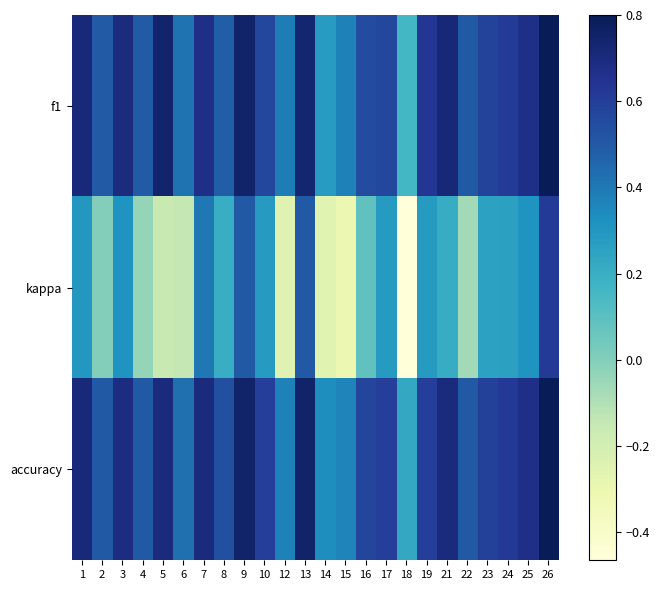

Reading left to right, what are all the values shown in this chart?

f1: 1=0.7	2=0.5	3=0.7	4=0.5	5=0.7	6=0.4	7=0.7	8=0.5	9=0.7	10=0.6	12=0.4	13=0.7	14=0.3	15=0.4	16=0.6	17=0.6	18=0.2	19=0.6	21=0.7	22=0.5	23=0.6	24=0.6	25=0.7	26=0.8
kappa: 1=0.3	2=0.0	3=0.3	4=-0.0	5=-0.2	6=-0.1	7=0.4	8=0.2	9=0.5	10=0.3	12=-0.2	13=0.5	14=-0.3	15=-0.3	16=0.1	17=0.3	18=-0.5	19=0.3	21=0.2	22=-0.1	23=0.3	24=0.3	25=0.3	26=0.6
accuracy: 1=0.7	2=0.5	3=0.7	4=0.5	5=0.7	6=0.4	7=0.7	8=0.5	9=0.8	10=0.6	12=0.4	13=0.8	14=0.3	15=0.4	16=0.6	17=0.6	18=0.2	19=0.6	21=0.7	22=0.5	23=0.6	24=0.6	25=0.7	26=0.8